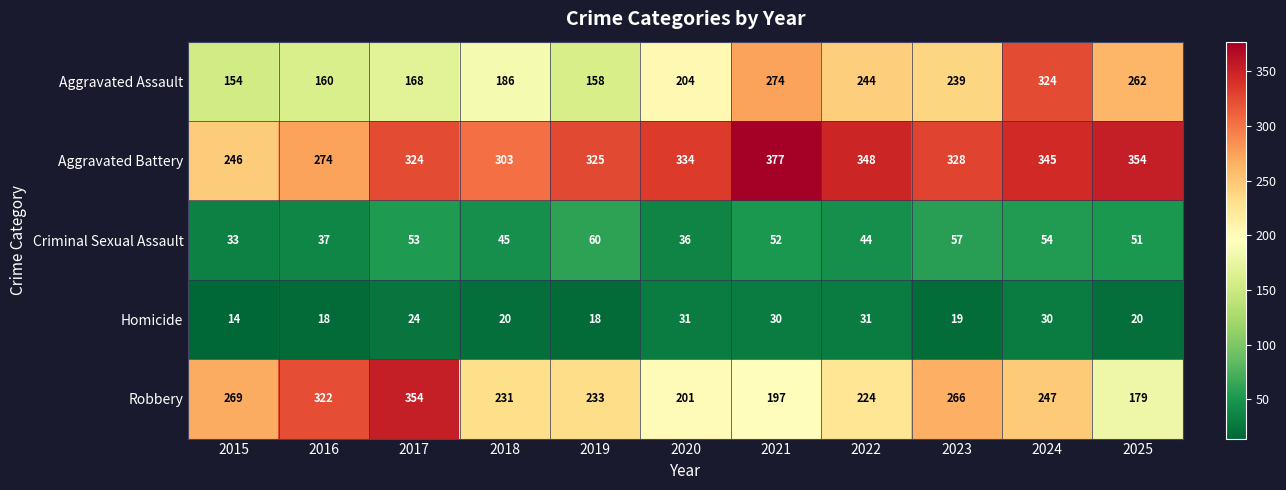

Which series has the largest range (max minus min)?

Robbery